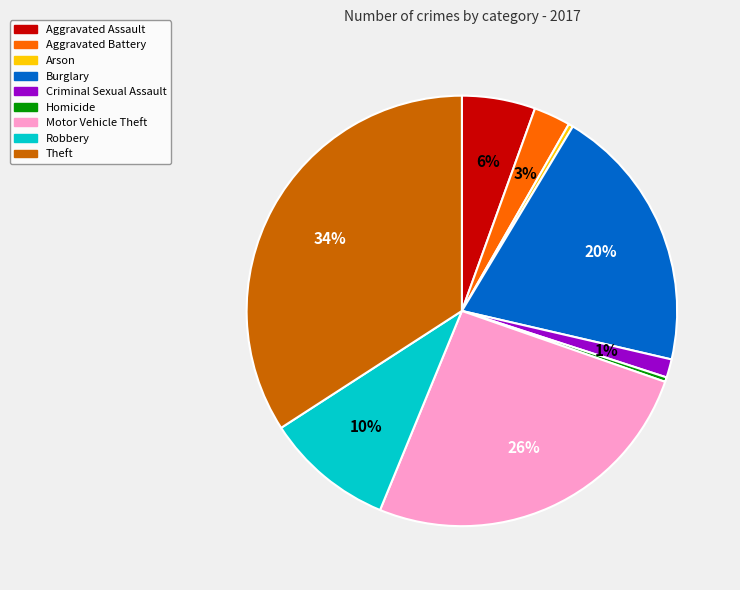

Does Homicide represent more than half of the total?

No